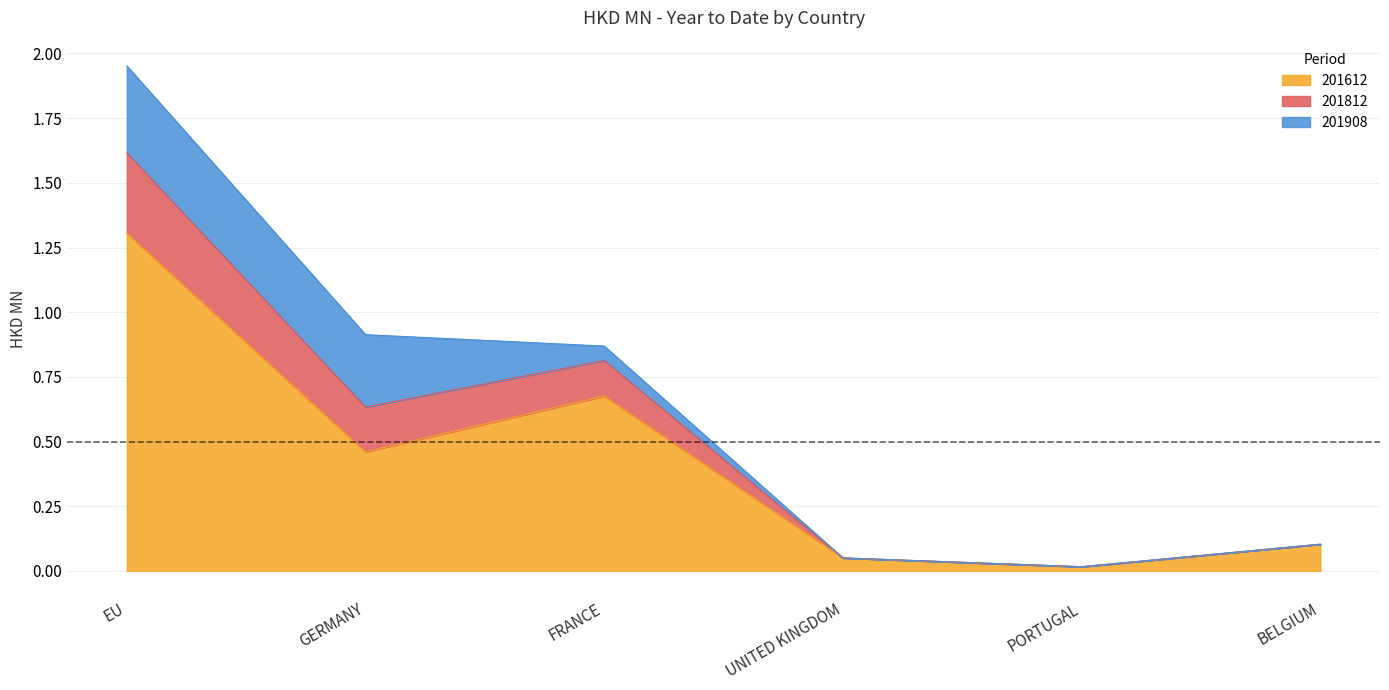

What is the value of the 201612 point at the 3rd from the left?

0.7